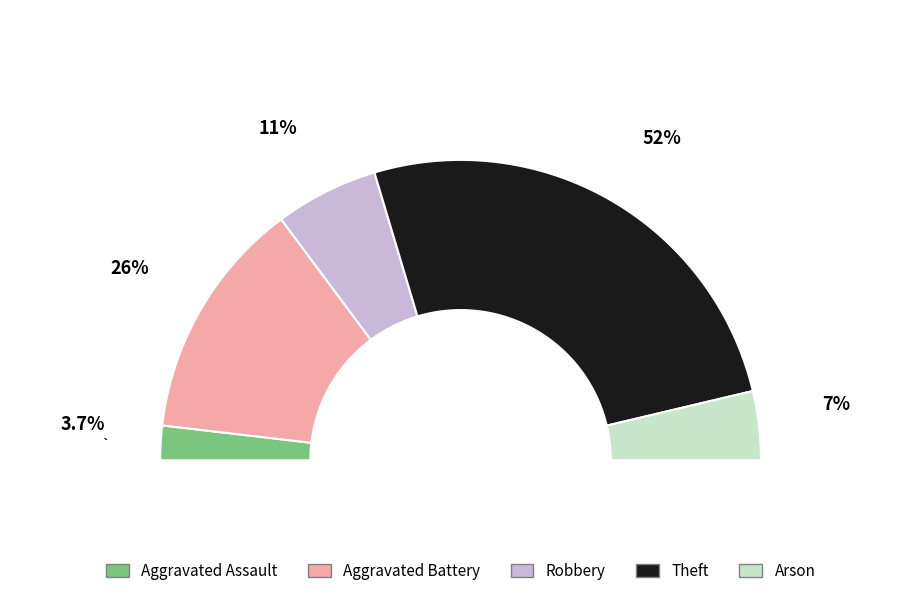

What is the majority slice?

Theft